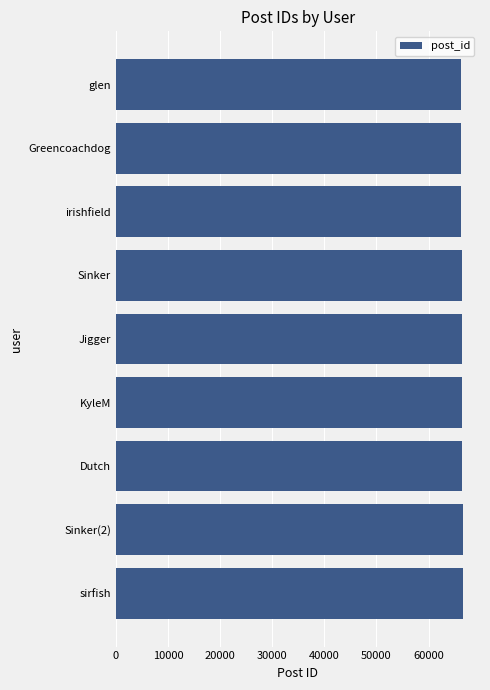

True or false: the data shows 66306 at glen.

True